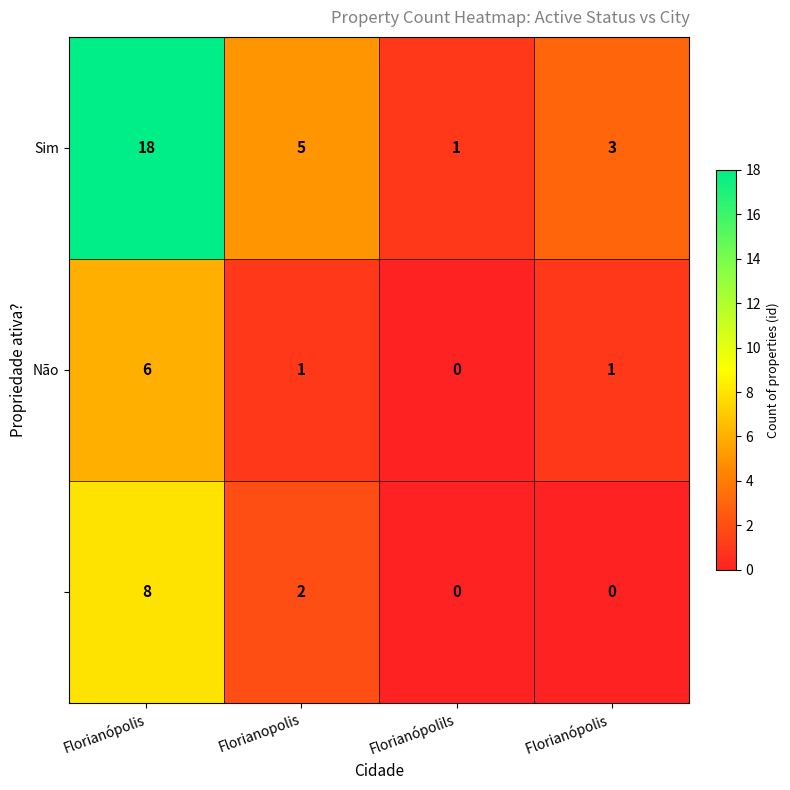

At which category does the chart reach its peak across all series?

Florianópolis